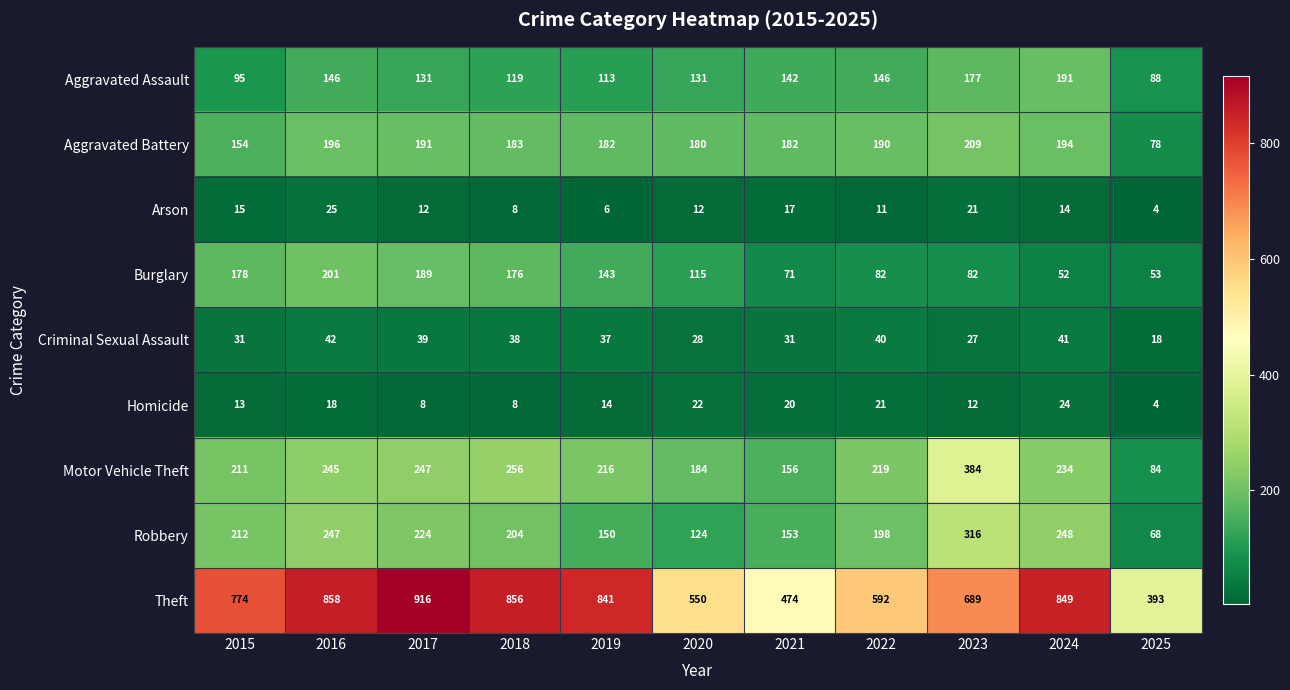

Between 2016 and 2024, which series saw the biggest shift?

Burglary